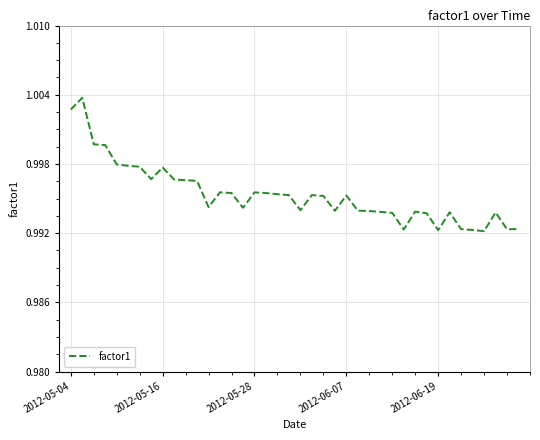

Does the chart display data point markers on the line(s)?

No